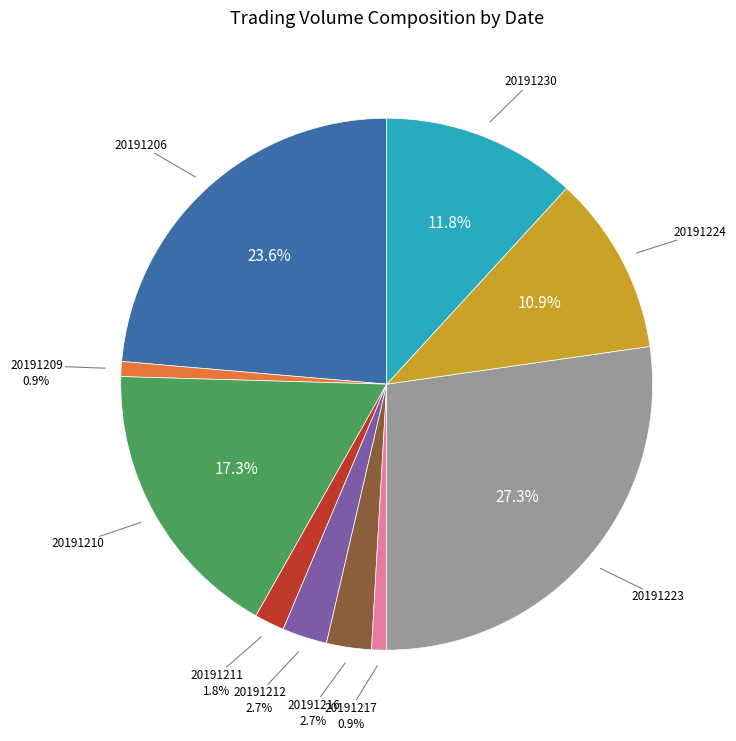

To the nearest percent, what percentage of the pie is 20191217?

1%